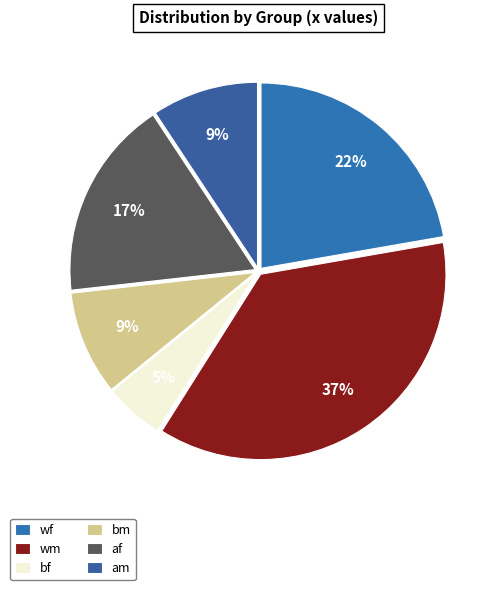

How many slices are in this pie chart?

6